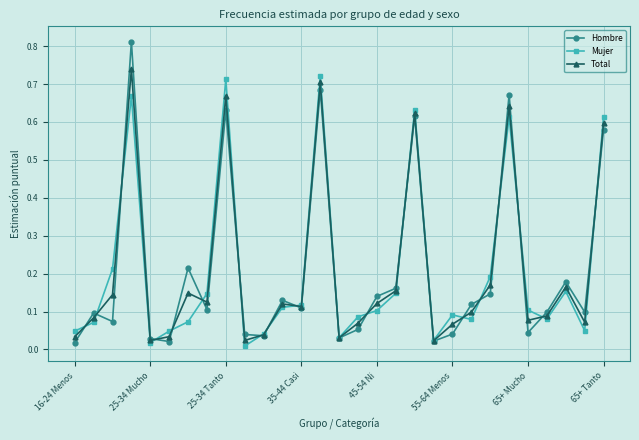

How many distinct data groups are displayed?

3